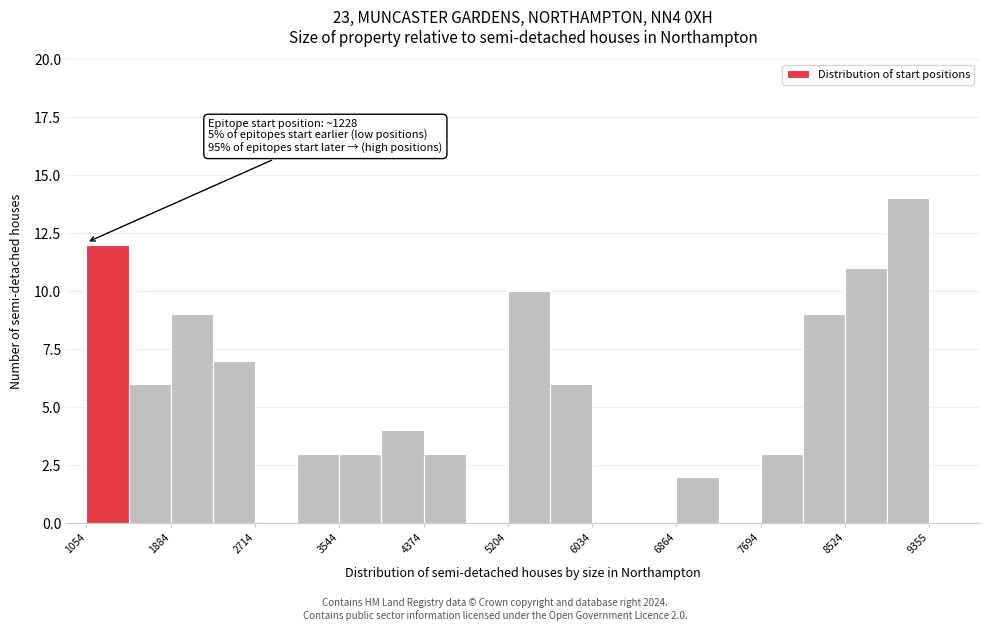

Which range on the x-axis has the tallest bar?

8900 to 9400